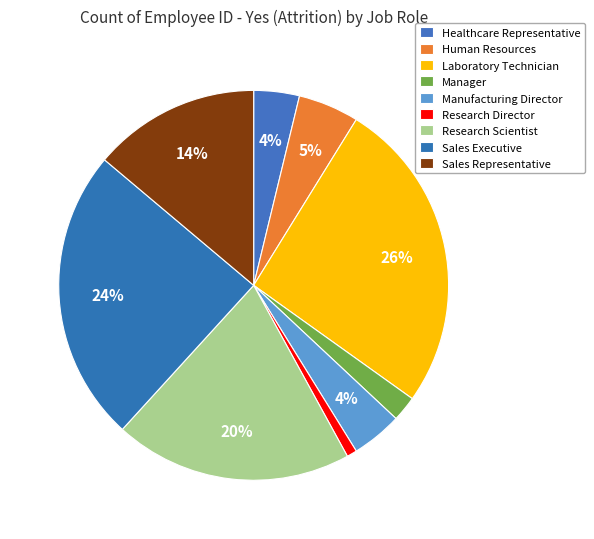

Combined, do Research Director and Laboratory Technician account for over 50%?

No